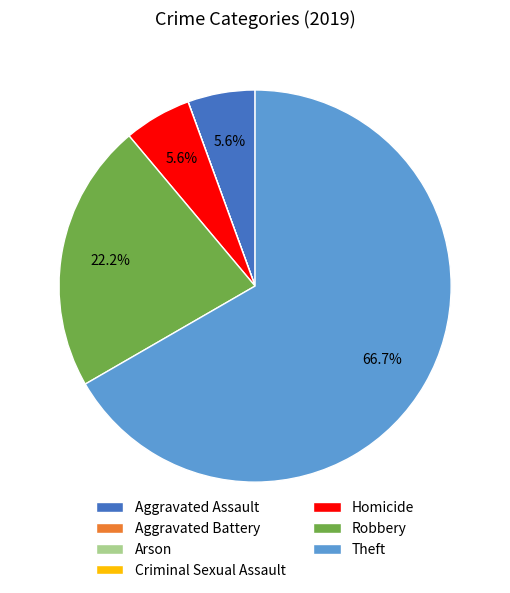

Which slice is the largest?

Theft